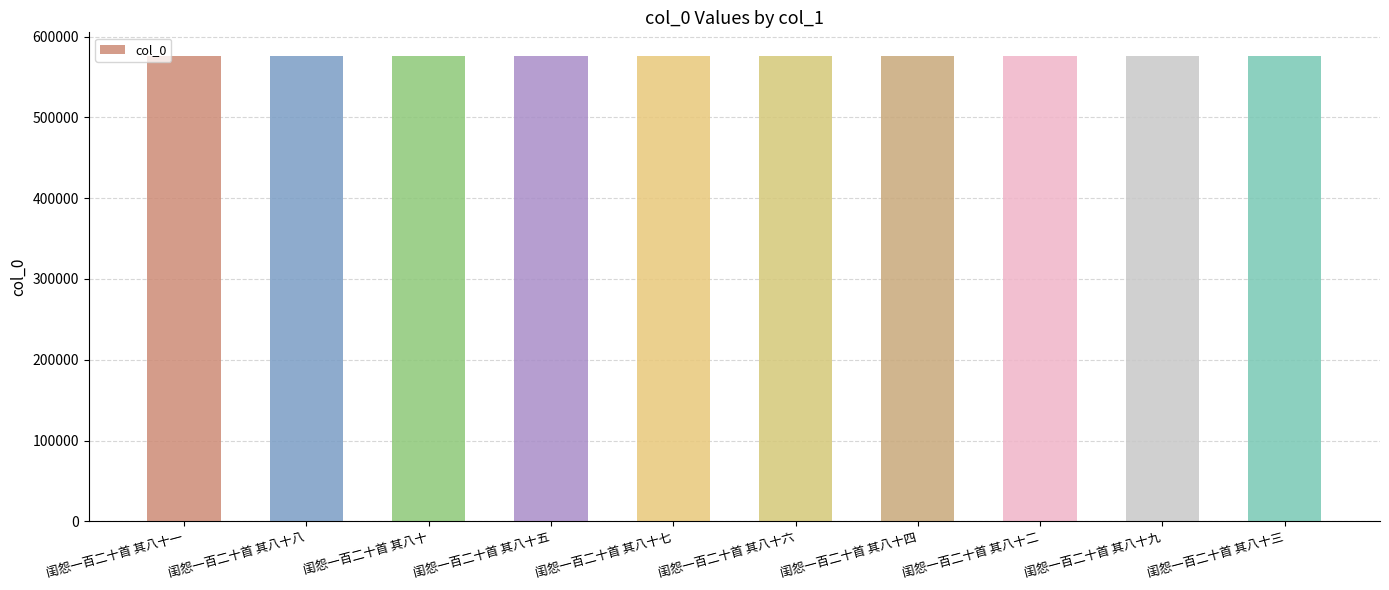

What is the minimum value shown in the chart?

576382